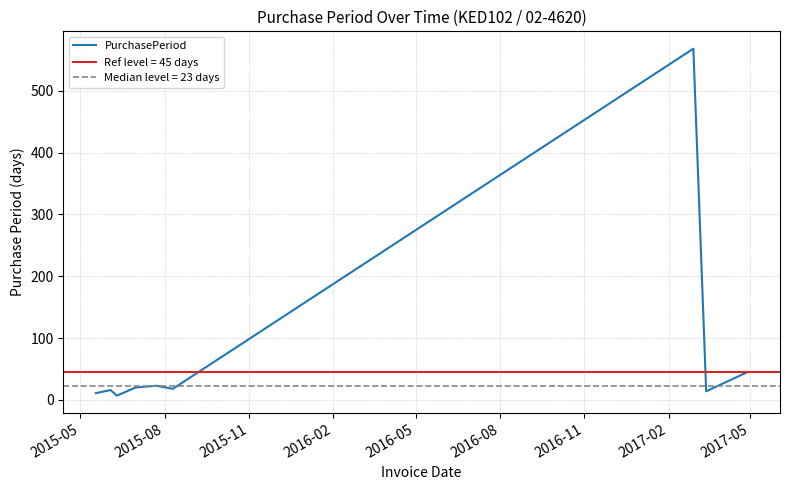

Reading left to right, what are all the values shown in this chart?

11	16	7	20	23	18	568	14	45